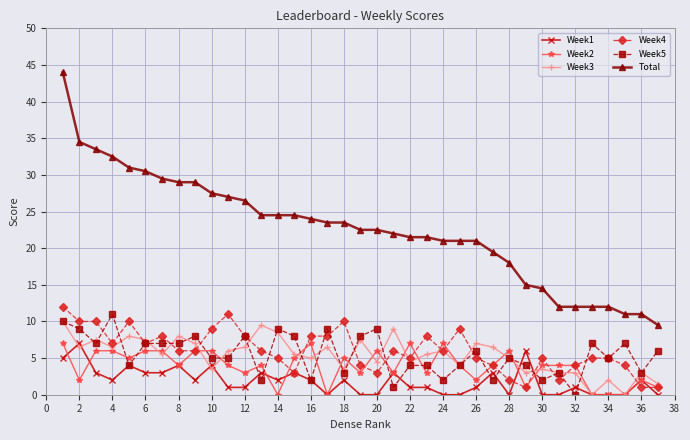

How many series are shown in this chart?

6